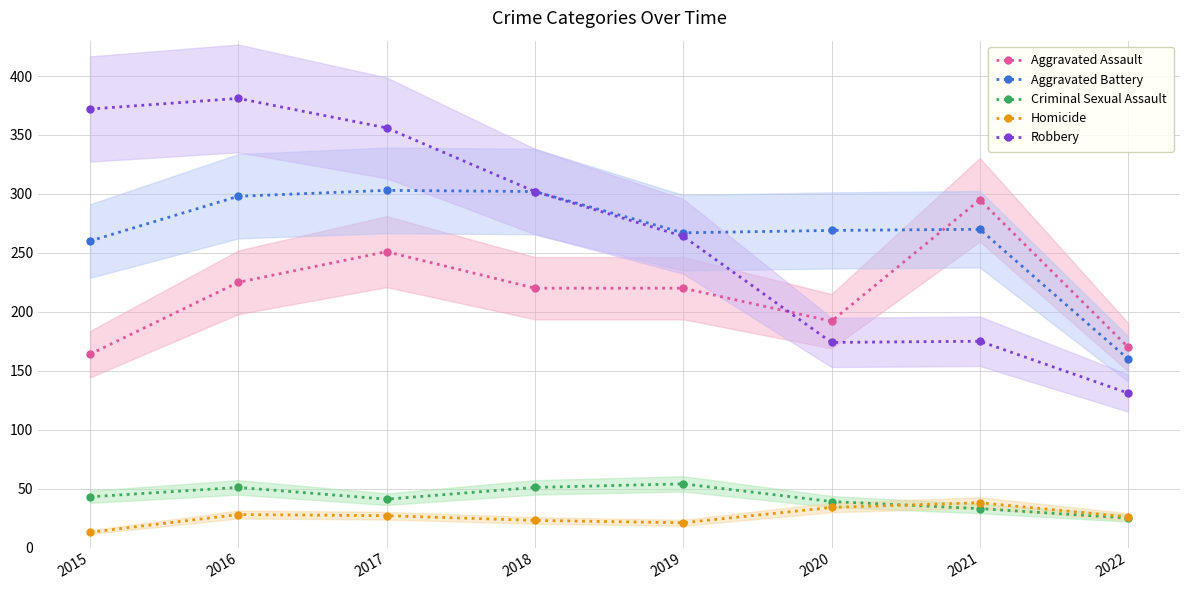

How many data points in Criminal Sexual Assault are less than 43?

4